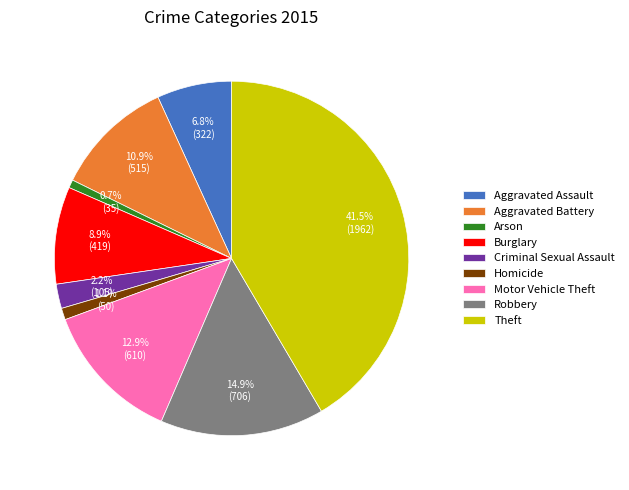

What is the ratio of the value at Aggravated Assault to the value at Motor Vehicle Theft?

0.5